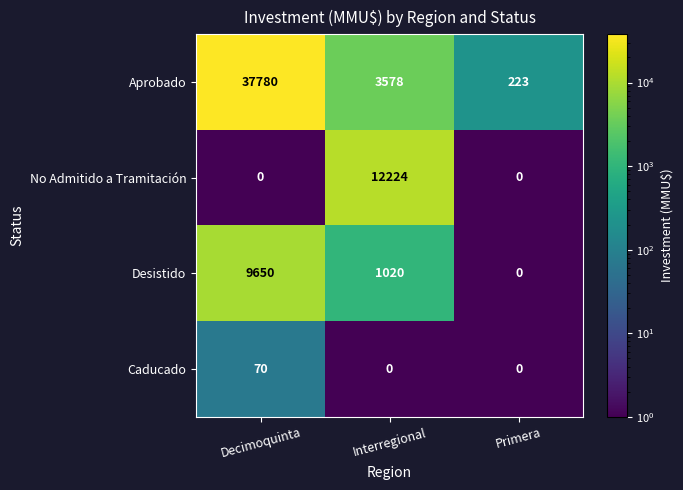

Which series has the largest range (max minus min)?

Aprobado